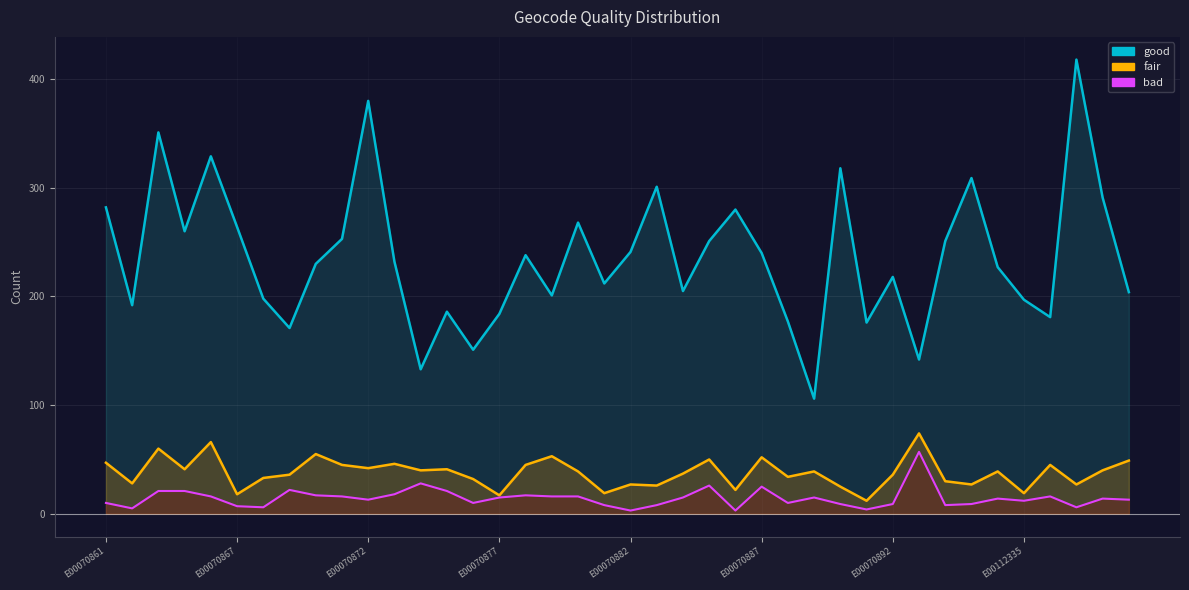

True or false: good and fair cross at least once.

False